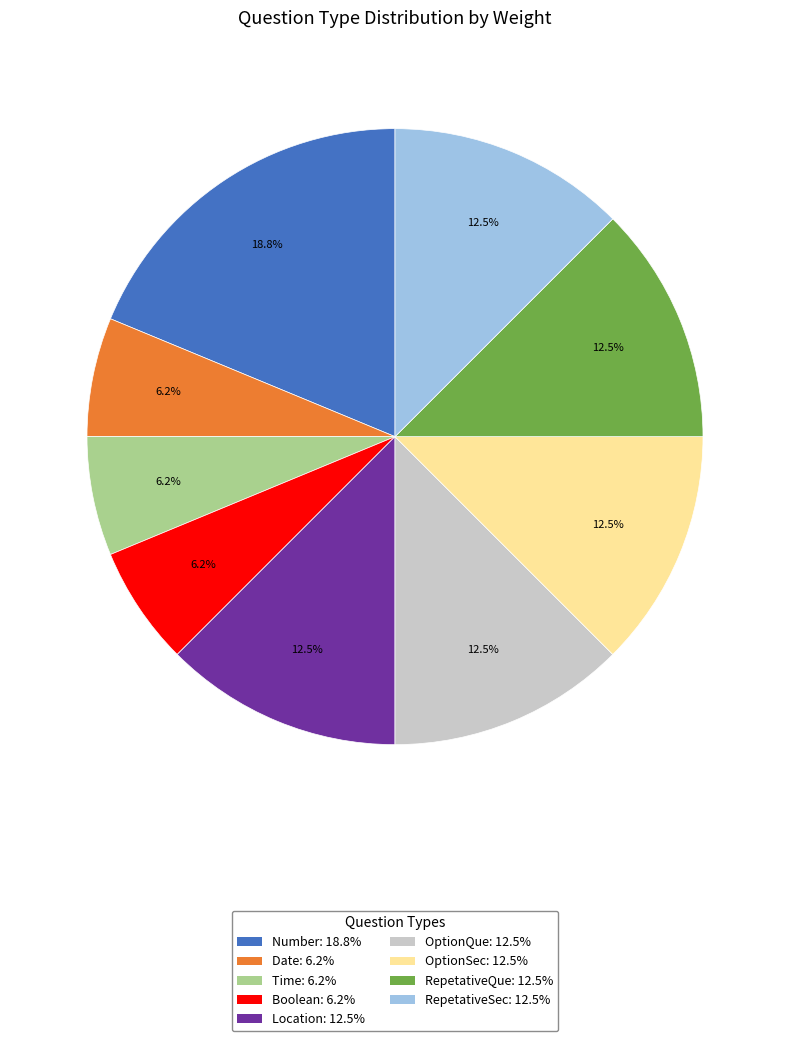

To the nearest percent, what is the combined percentage of Time and Location?

19%